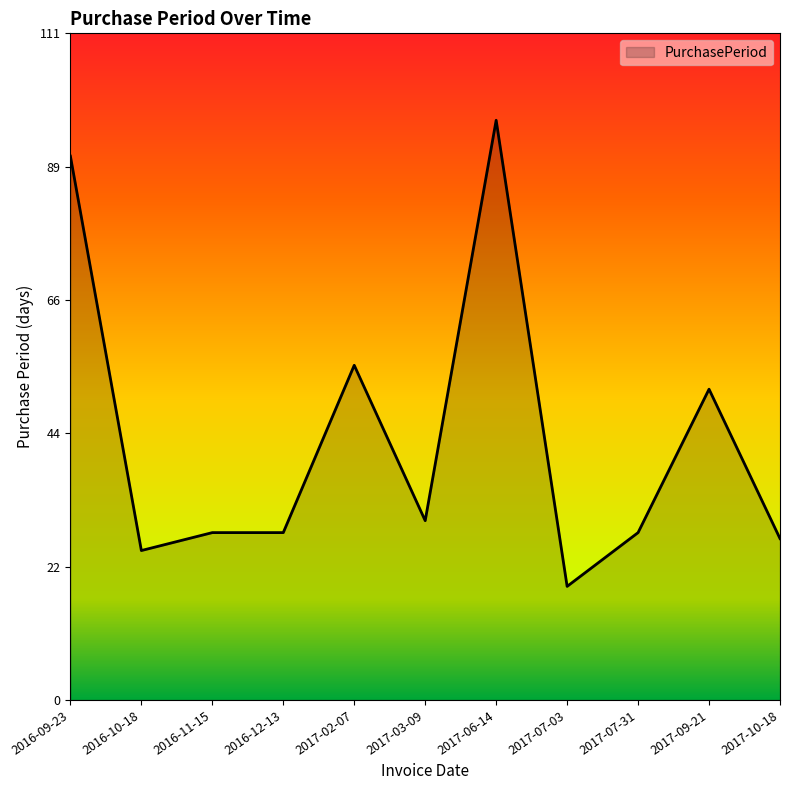

Reading left to right, what are all the values shown in this chart?

91	25	28	28	56	30	97	19	28	52	27